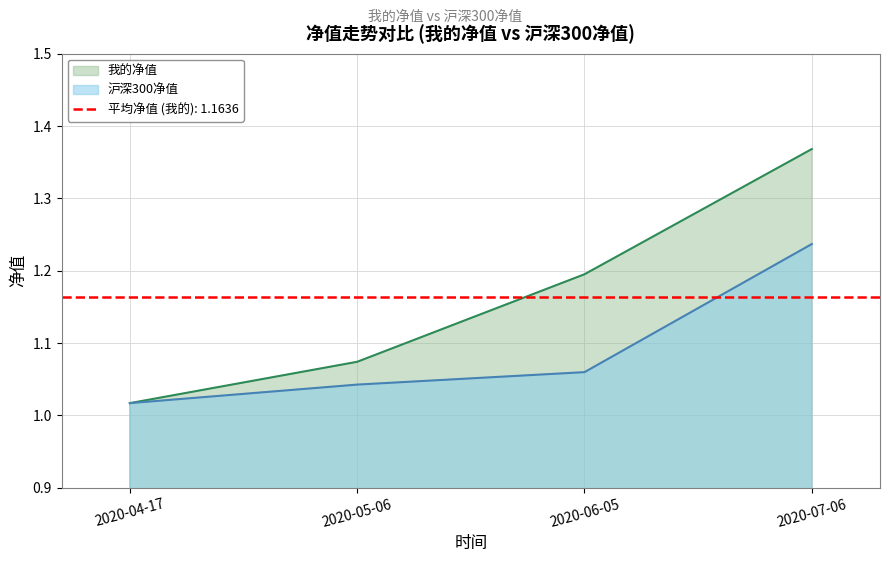

Where is 我的净值 nearest to the value 1?

2020-04-17